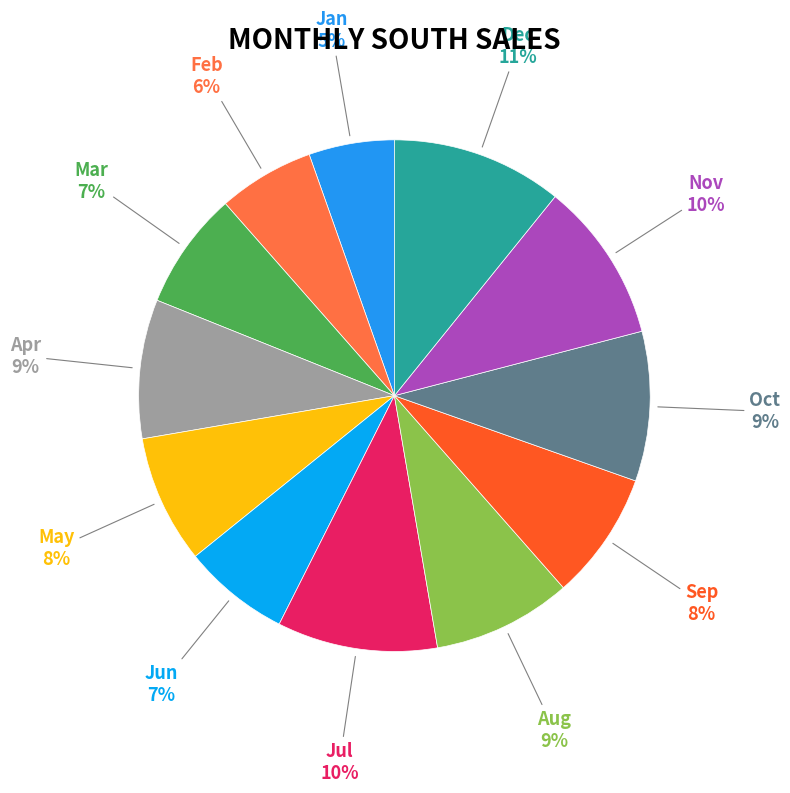

Is it true that Oct is 9% of the pie?

True